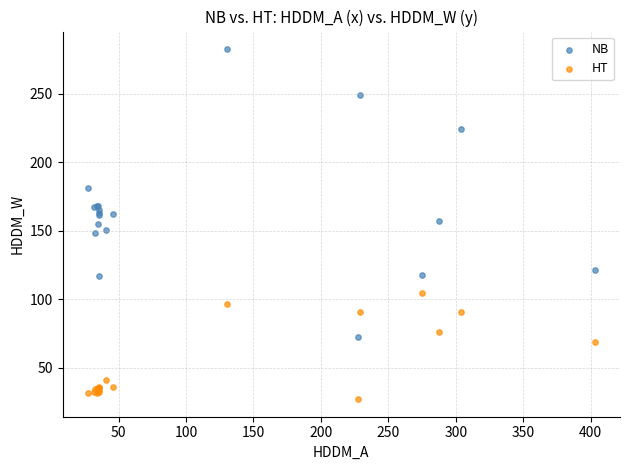

Which series has the widest spread of Y values?

NB